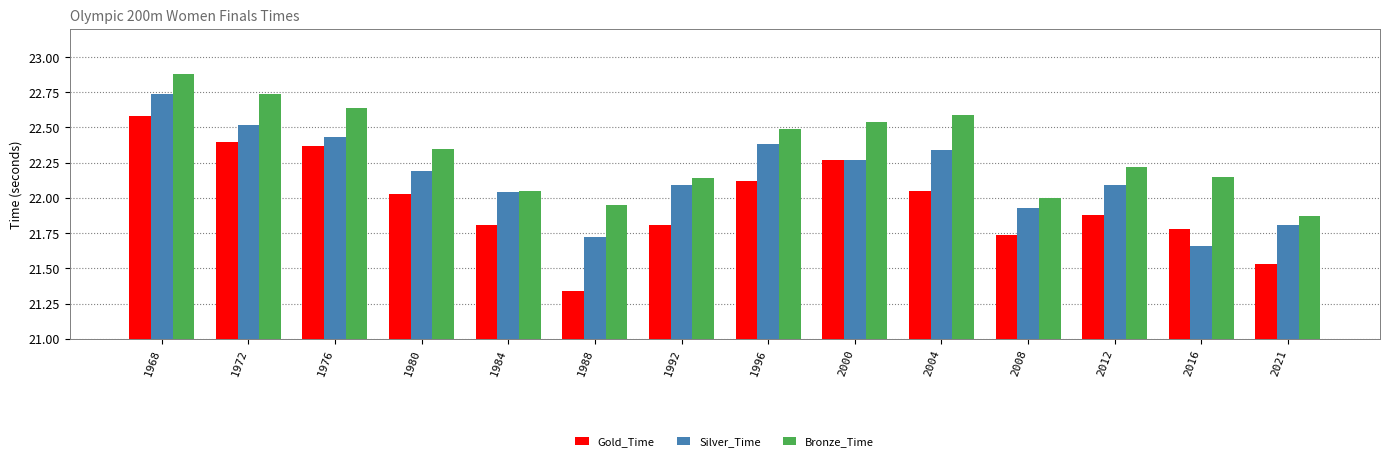

List the series in order of their overall mean, highest first.

Bronze_Time, Silver_Time, Gold_Time